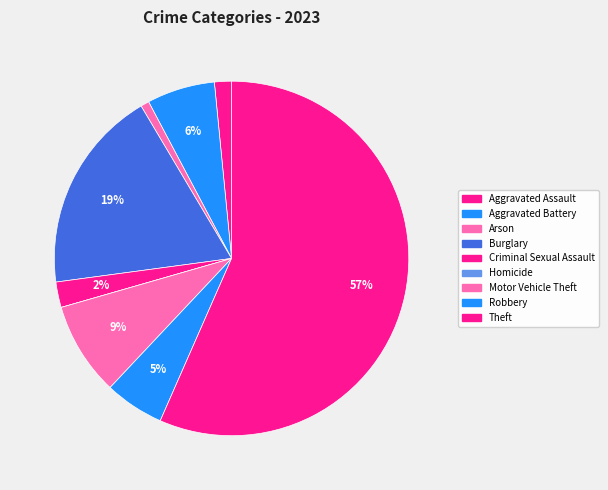

To the nearest percent, what is the combined percentage of Robbery and Motor Vehicle Theft?

14%